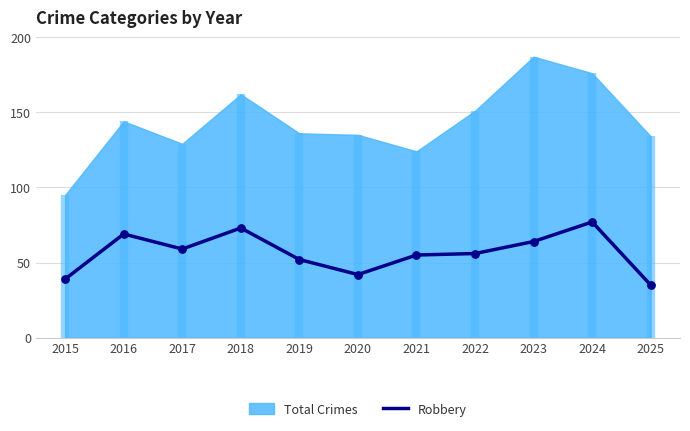

True or false: Robbery has a value of 56 at 2022.

True